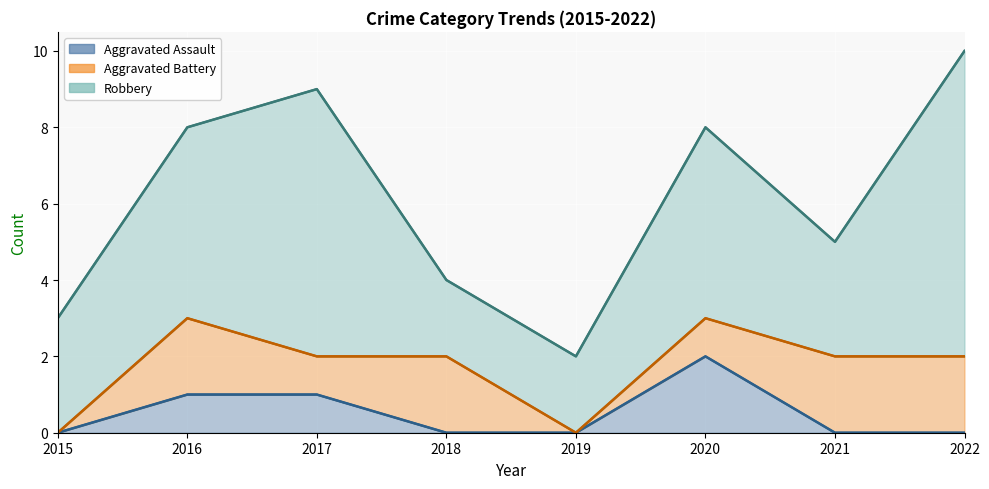

Which series has the largest total across all categories?

Robbery